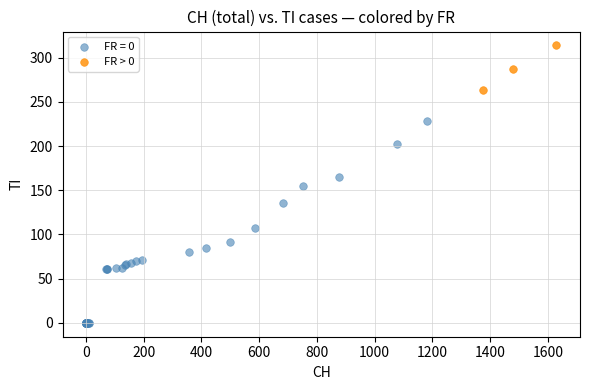

Which series has the largest Y range (max minus min)?

FR = 0